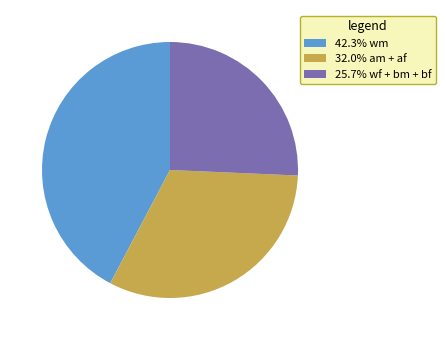

What is the ratio of the value at 42.3% wm to the value at 32.0% am + af?

1.3